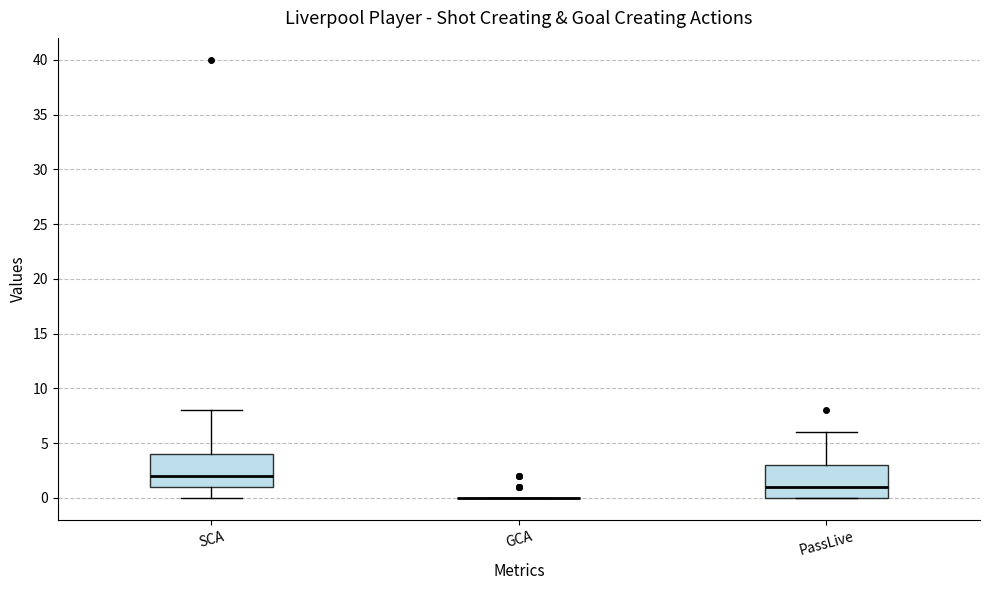

Where is the upper edge of the box for PassLive on the y-axis? The values are not printed on the chart, so give them approximately, as read against the axis.

3